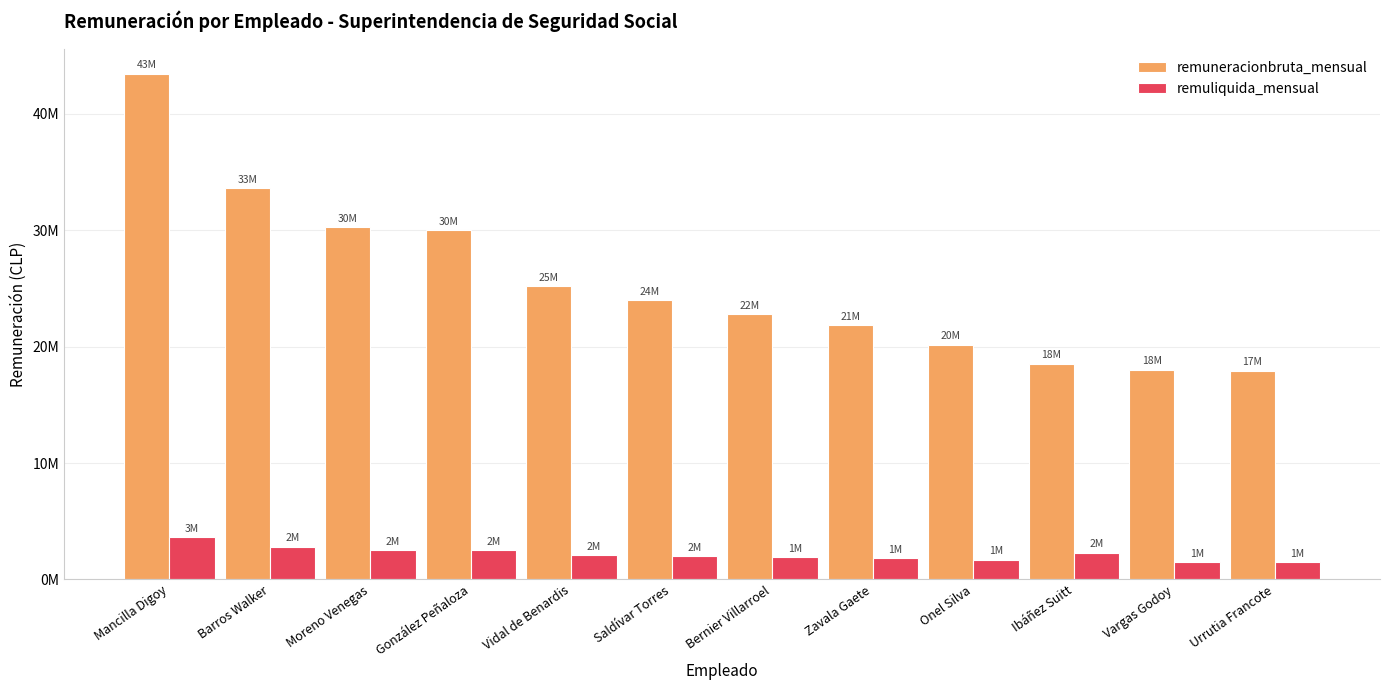

What are all the series names shown in the legend?

remuneracionbruta_mensual, remuliquida_mensual